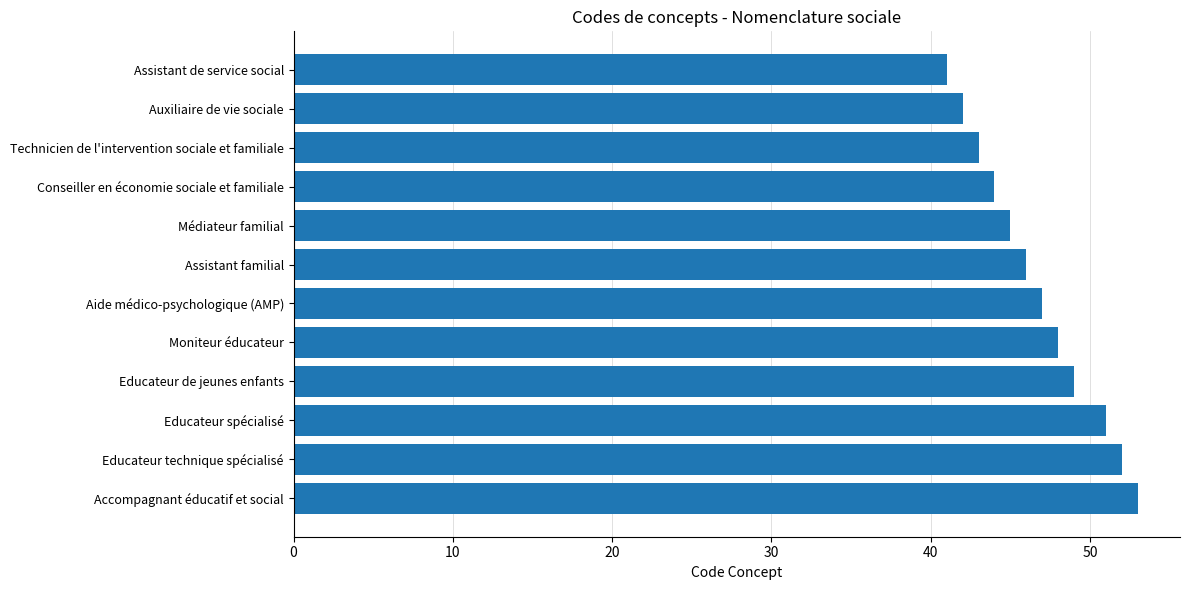

Is it true that the value at Moniteur éducateur is 10?

False